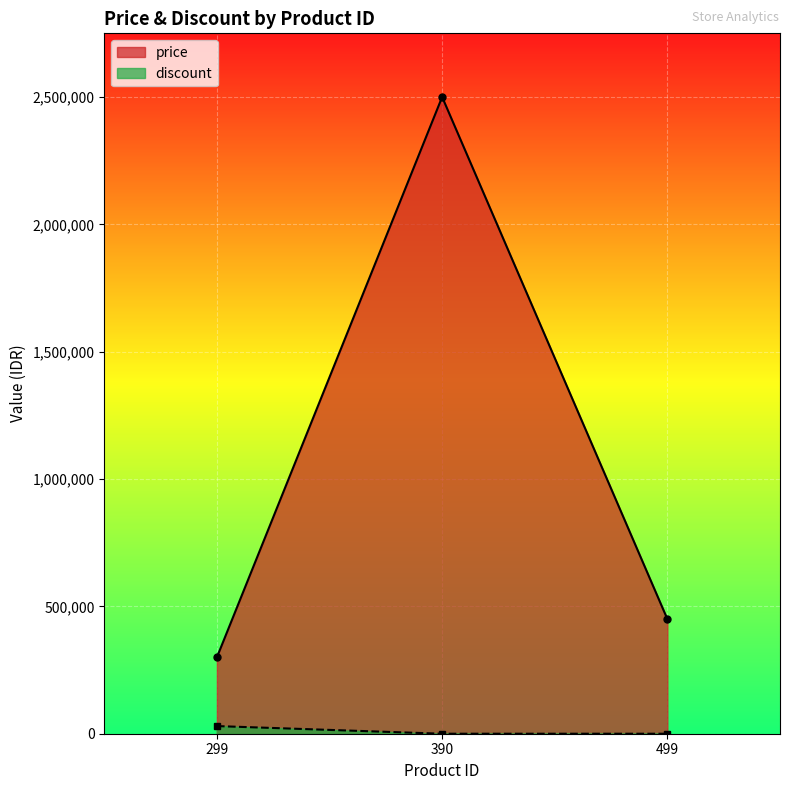

At how many categories does at least one series exceed 19213?

3